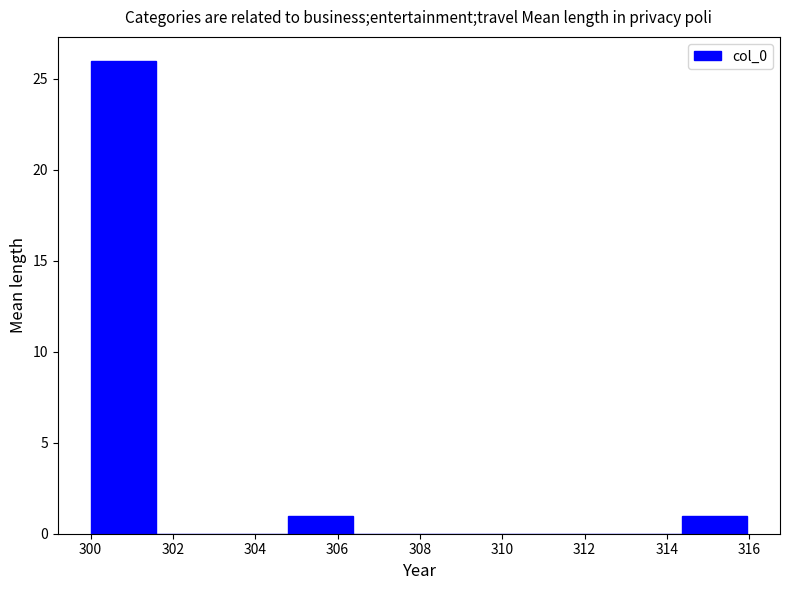

How tall is the bar that spans 304.8 to 306.4 on the x-axis? Neither the bar edges nor the heights are printed on the chart, so give them approximately, as read against the axes.

1